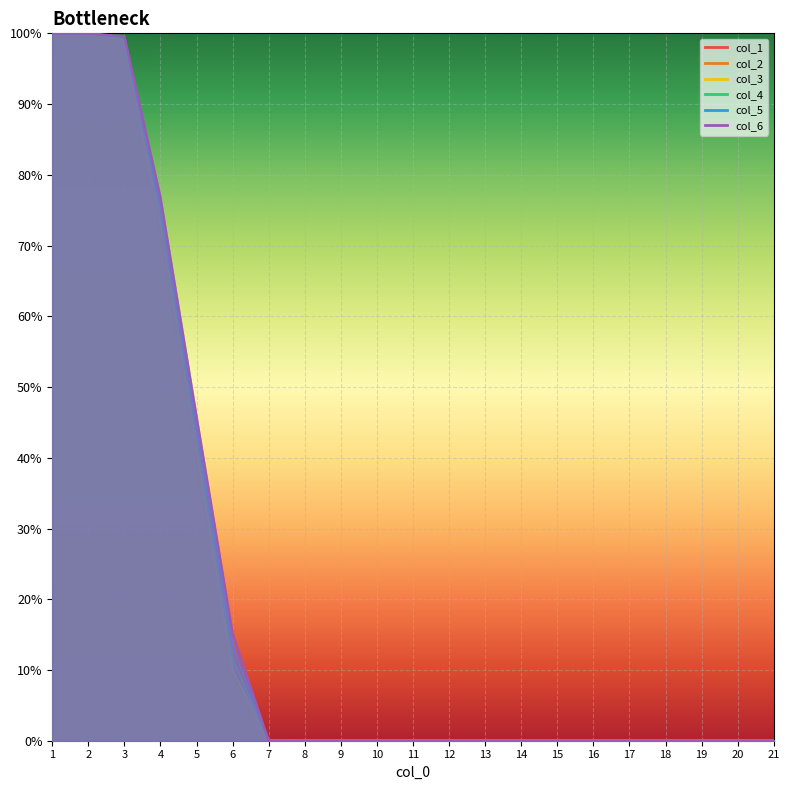

The col_2 series shows 0.0 at 14. True or false?

False